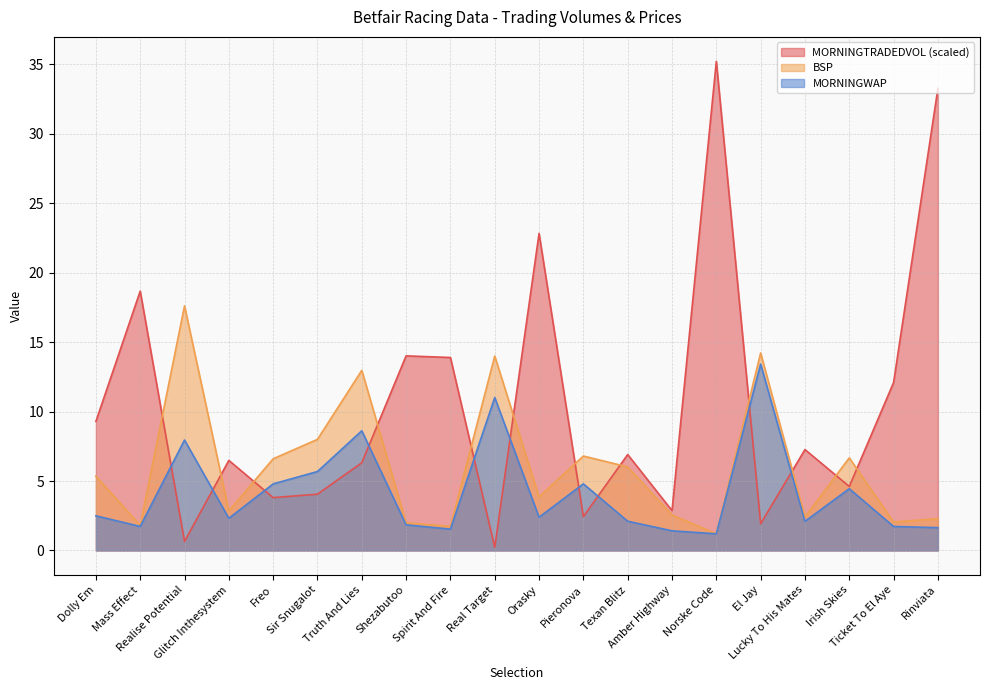

Which series has the largest total across all categories?

MORNINGTRADEDVOL (scaled)